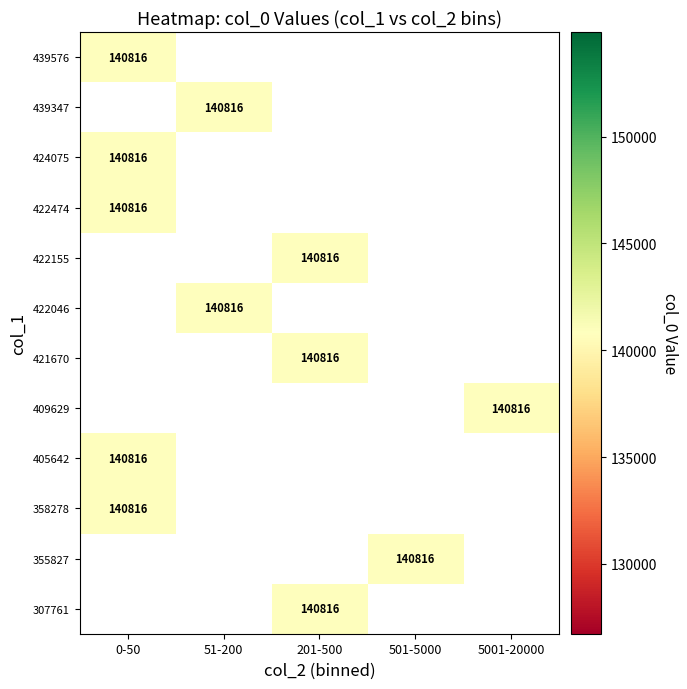

Which has a higher value, 201-500 or 501-5000?

501-5000